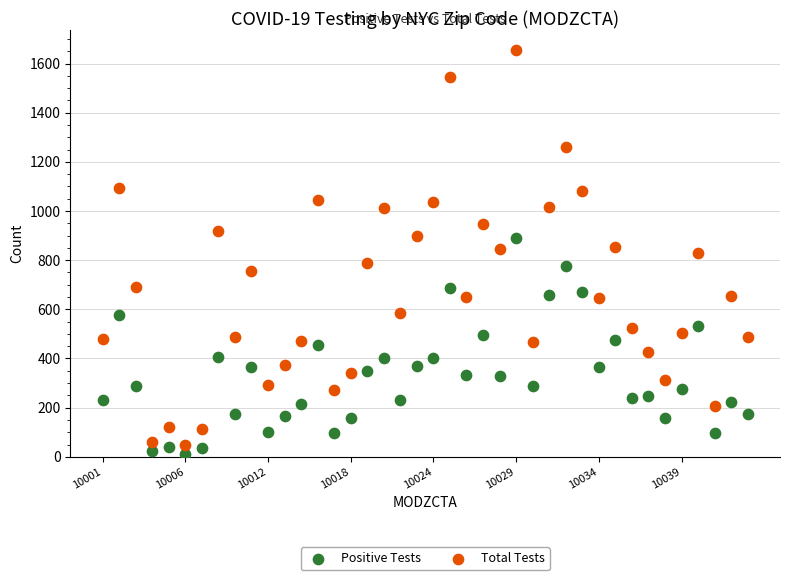

Which series contains the lowest Y value?

Positive Tests